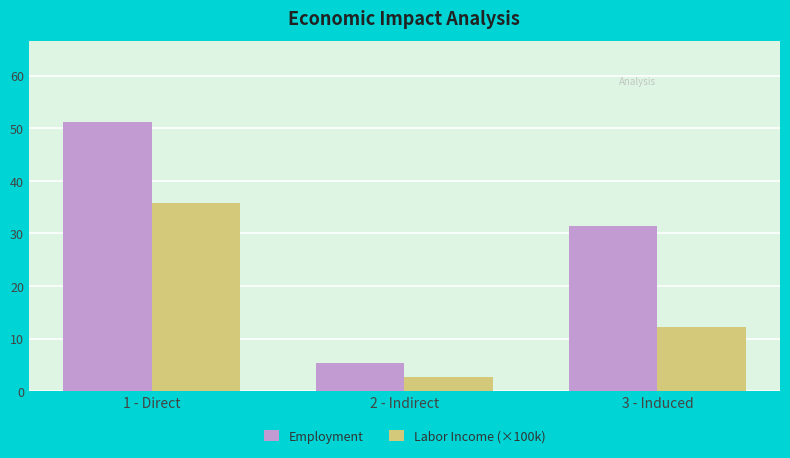

The value of Labor Income (×100k) at 3 - Induced is 12.2. True or false?

True